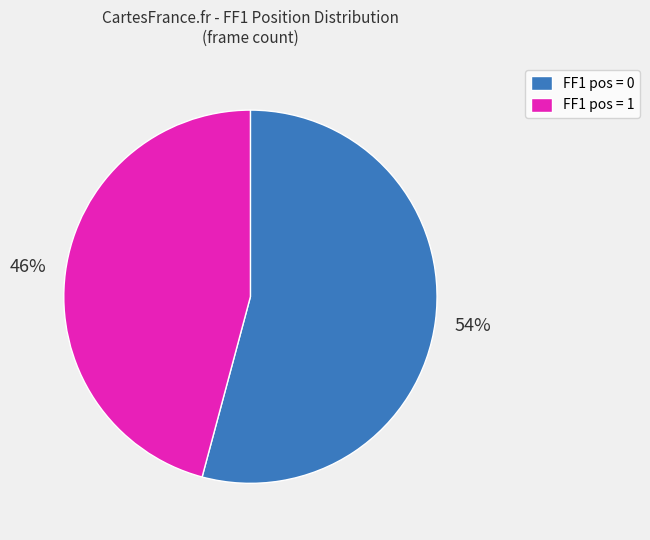

To the nearest percent, what is the difference between the largest and smallest slice percentages?

8%